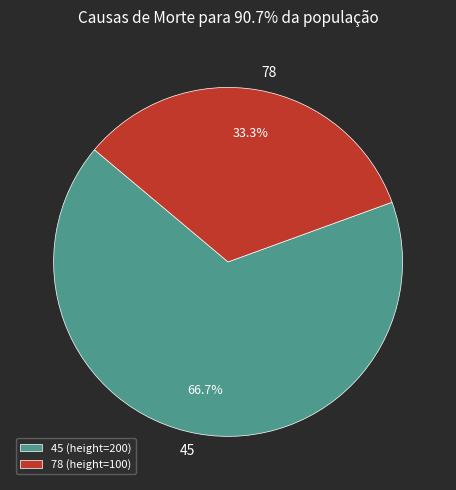

Rank the categories by value from highest to lowest.

45, 78